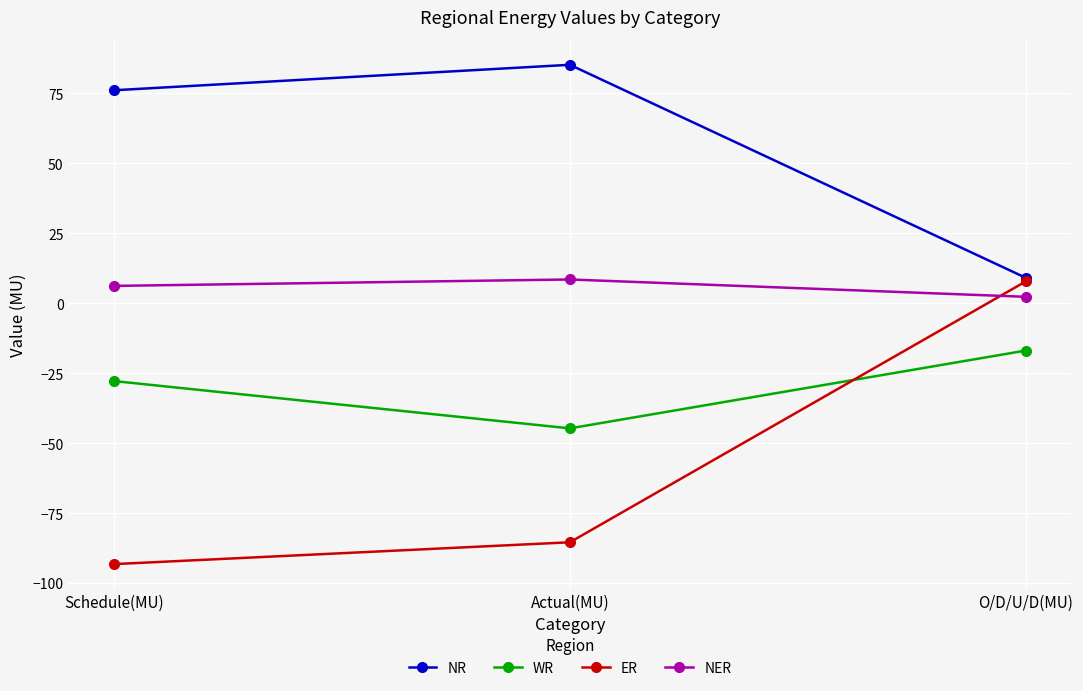

The NR series shows 9.1 at O/D/U/D(MU). True or false?

True